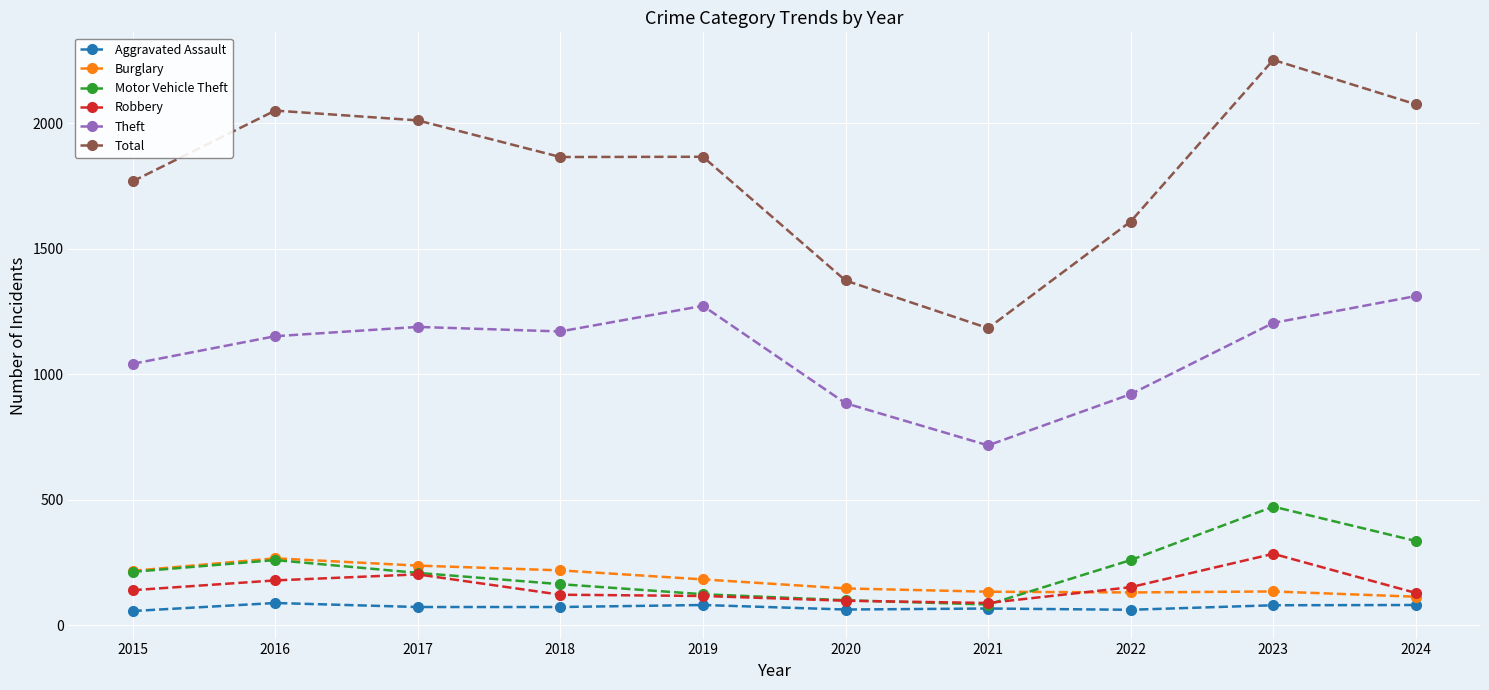

What is the difference between the Aggravated Assault values at 2021 and 2016?

22